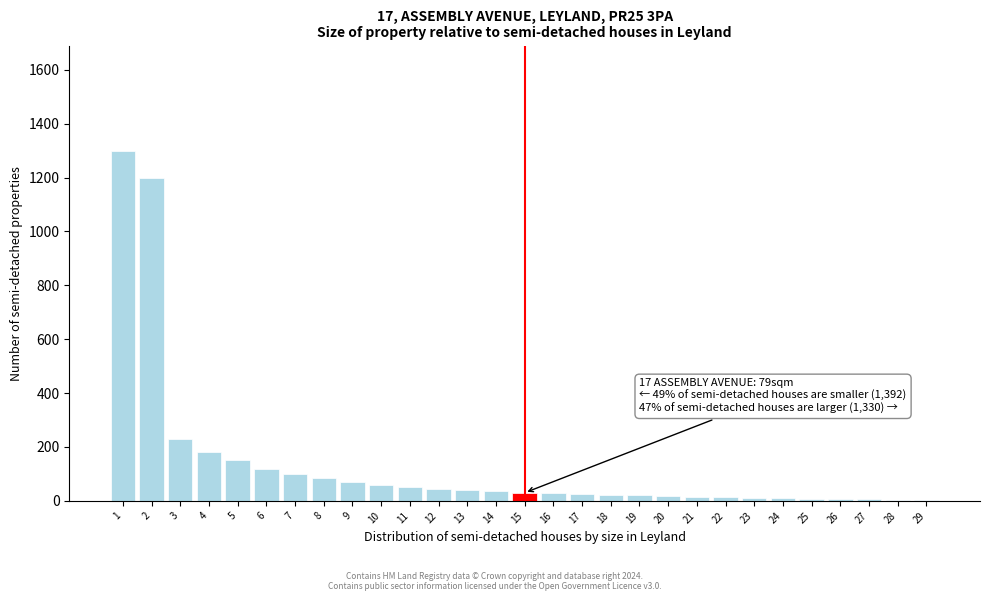

What is the maximum value shown in the chart?

1300